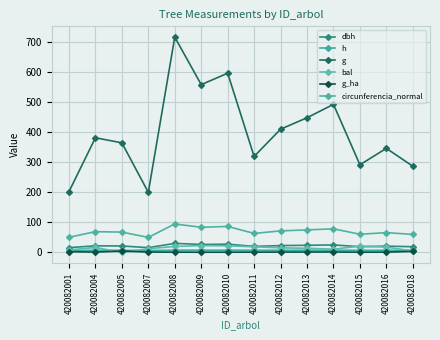

Count the number of data series in this chart.

6